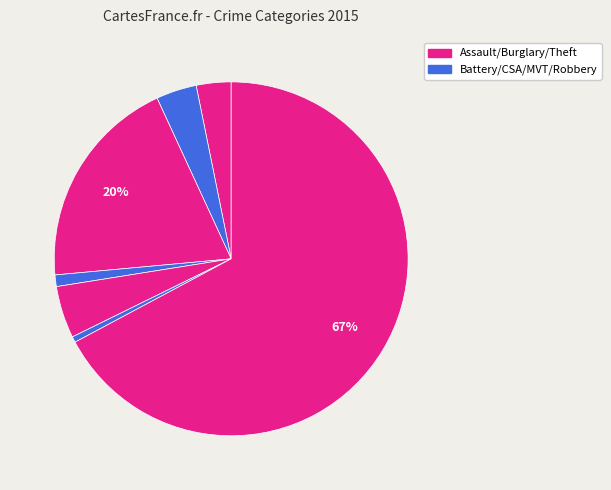

Which category has the smallest portion of the pie?

Robbery